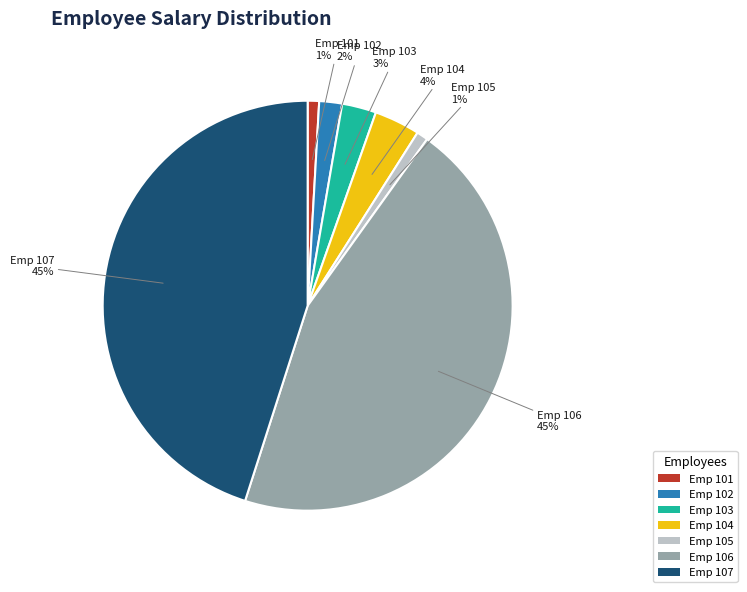

The Emp 106 slice represents 45% of the pie. True or false?

True